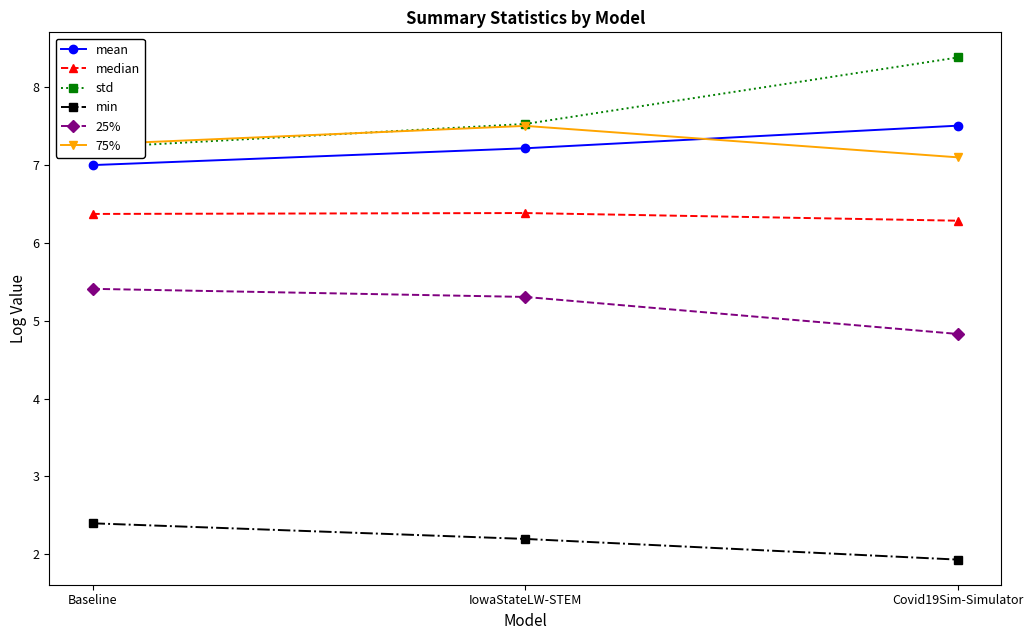

The value of 75% at Baseline is 2.4. True or false?

False